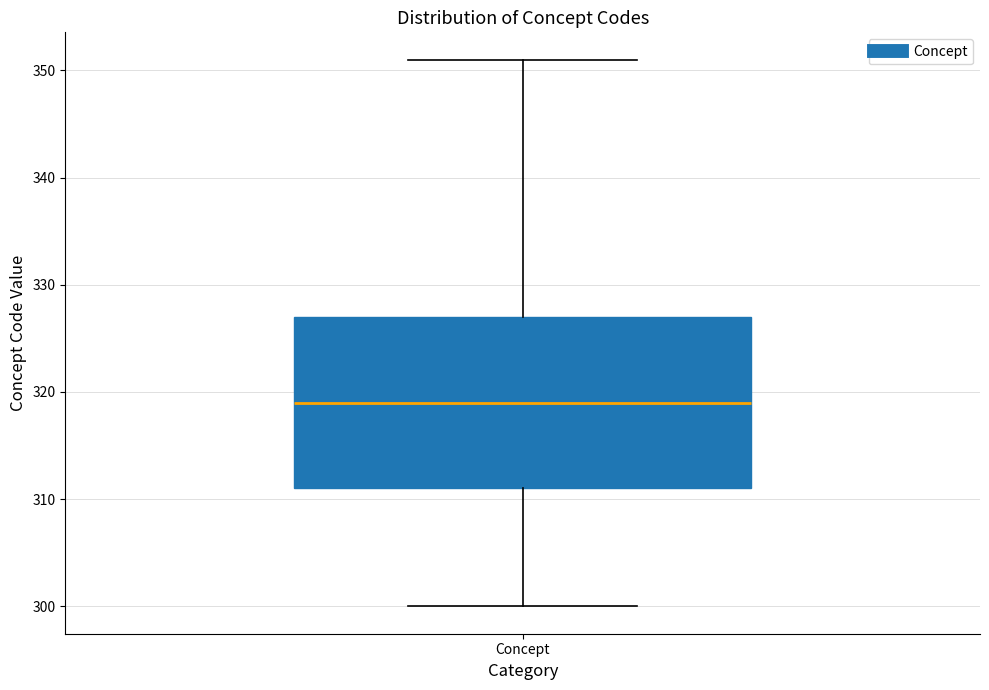

Read this box plot against the y-axis: the position of the median line, the range covered by the box, and the ends of both whiskers. The values are not printed on the chart, so give them approximately, as read against the axis.

median 319, box 311 to 327, whiskers 300 to 351